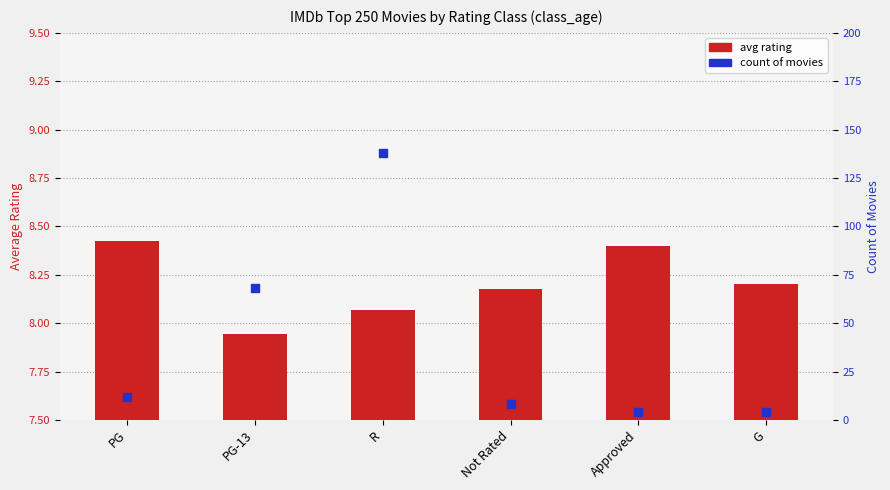

At which category is the sum across all series the highest?

R